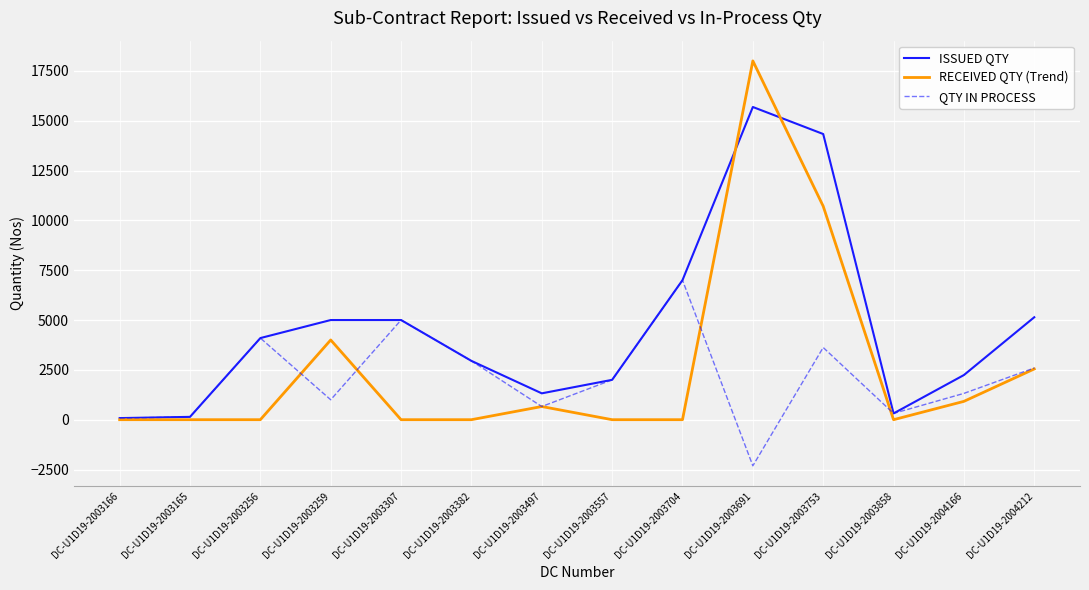

Where is RECEIVED QTY (Trend) nearest to the value 9000?

DC-U1D19-2003753